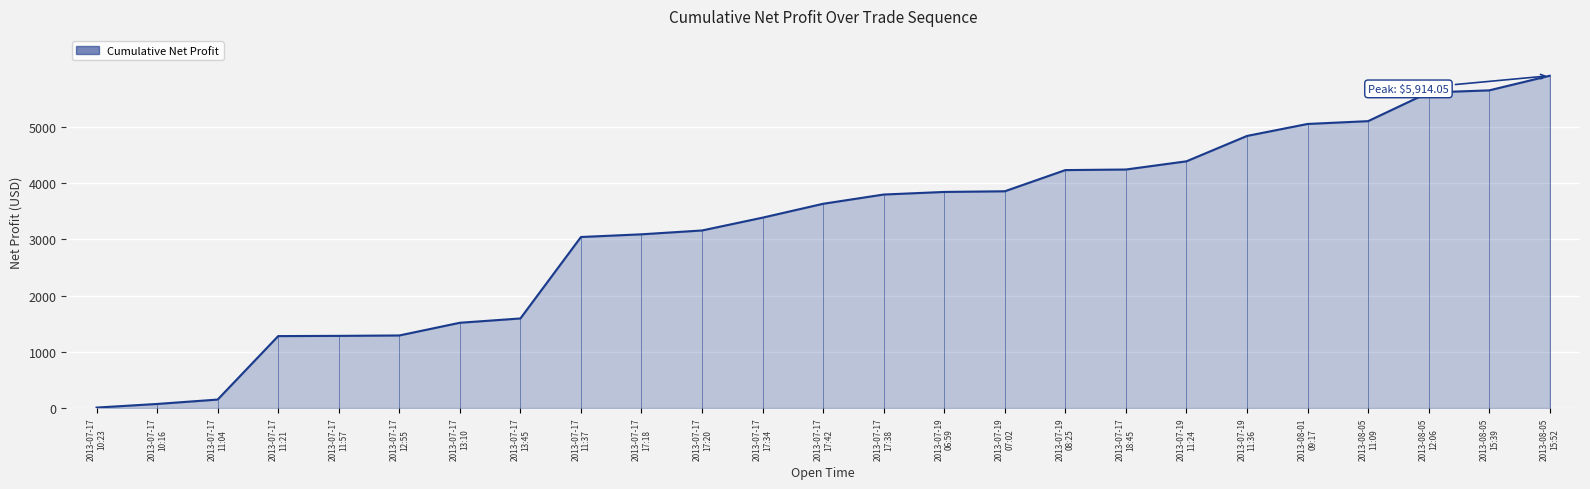

How many lines are shown in the chart?

1